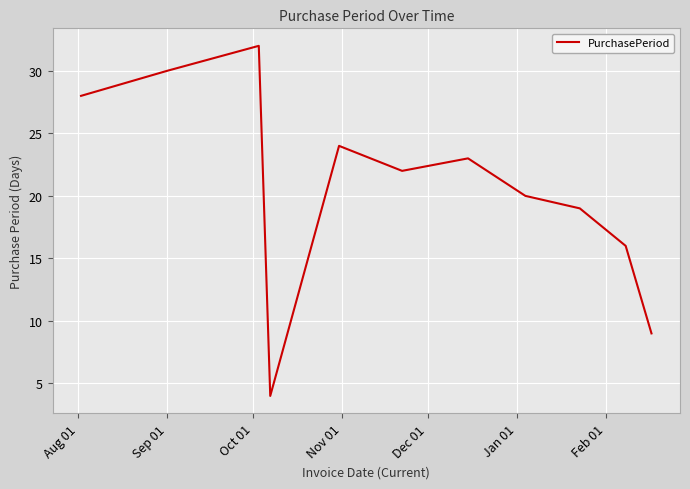

Count the number of data series in this chart.

1